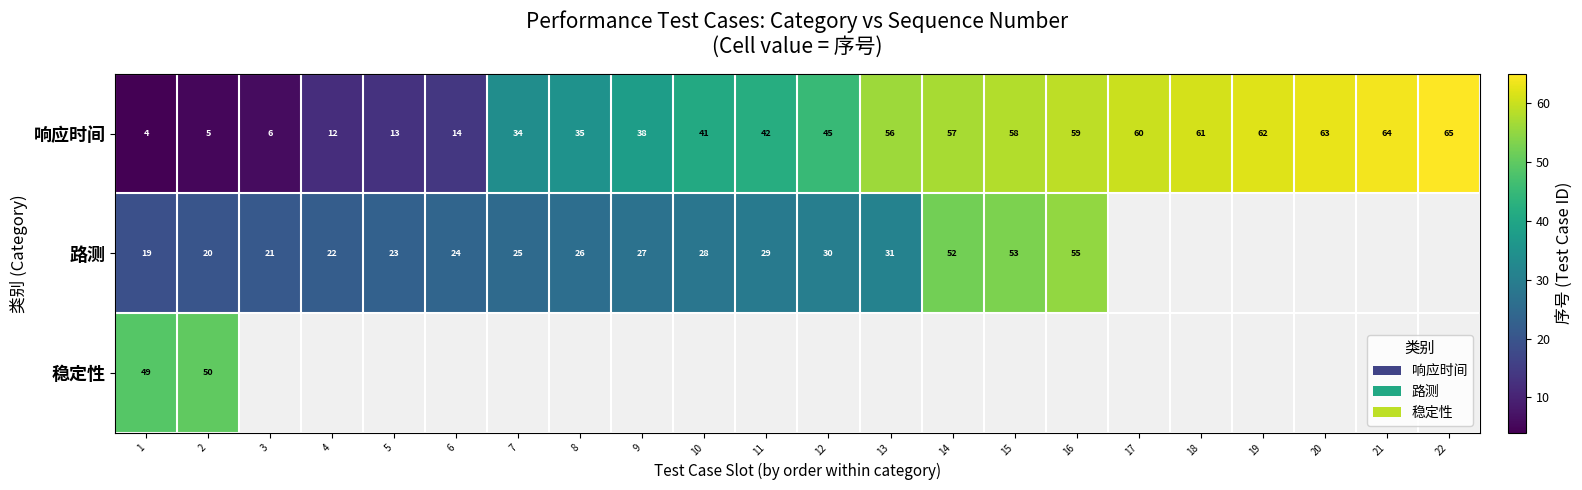

What is the difference between the maximum and minimum values in the 响应时间 series?

61